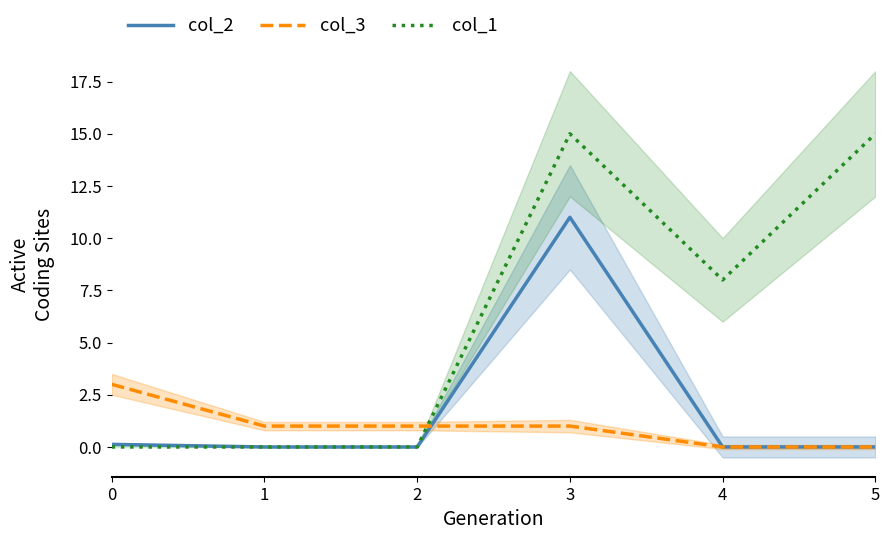

Count the col_3 values in the range 0 to 1.

5